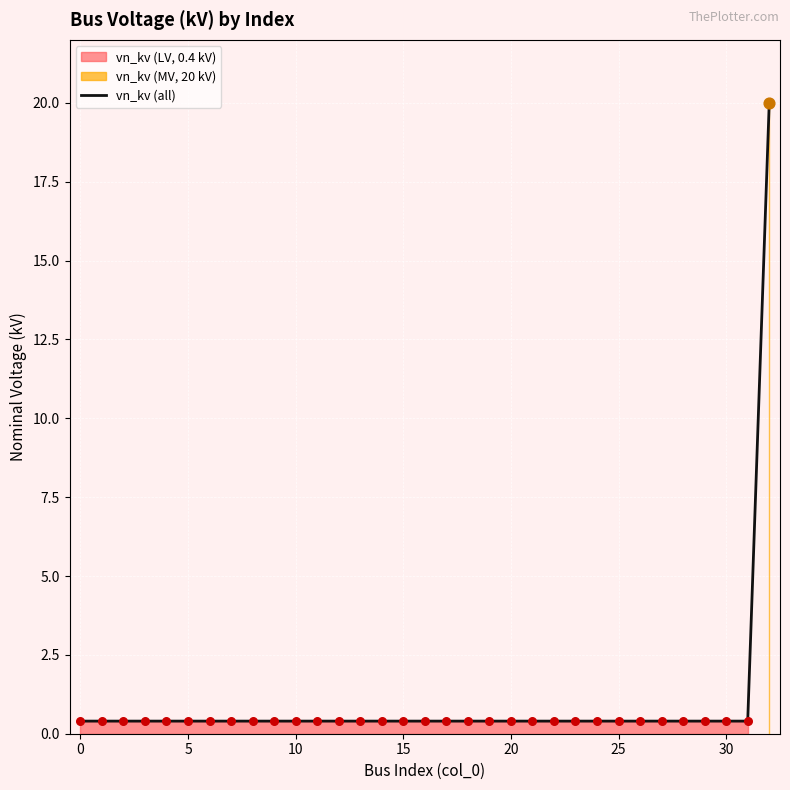

Between 24 and 18, which is larger?

24